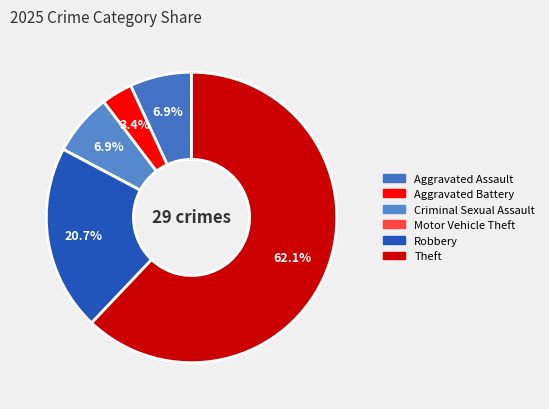

What percentage is NOT represented by Theft?

37.9%